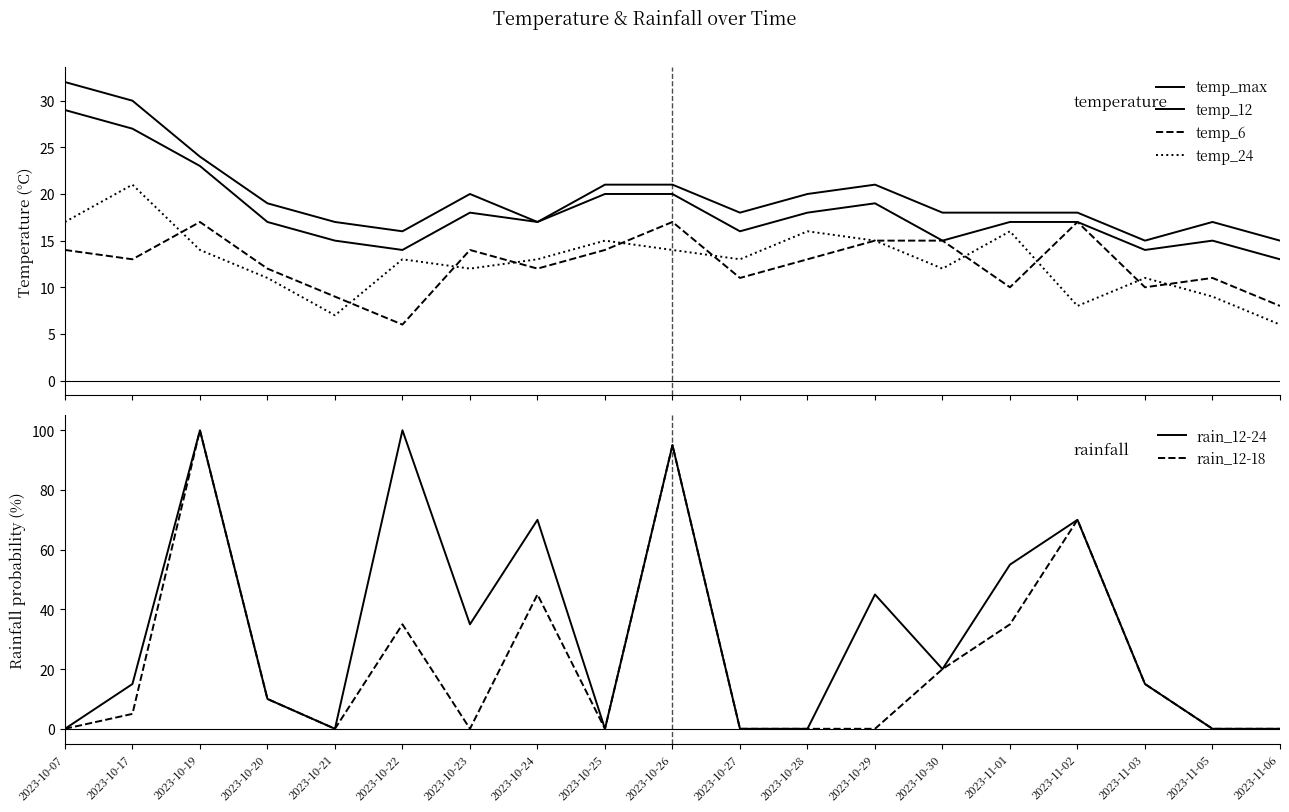

What is the total value across all series at 2023-10-23?

99